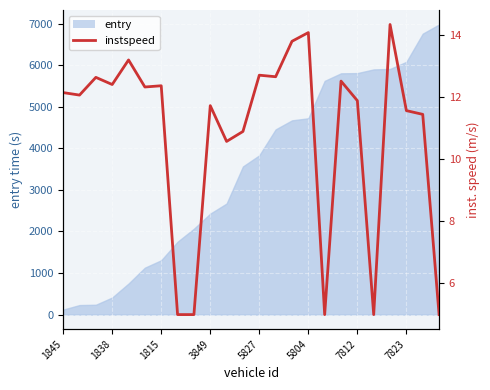

What is the average value?

10.8